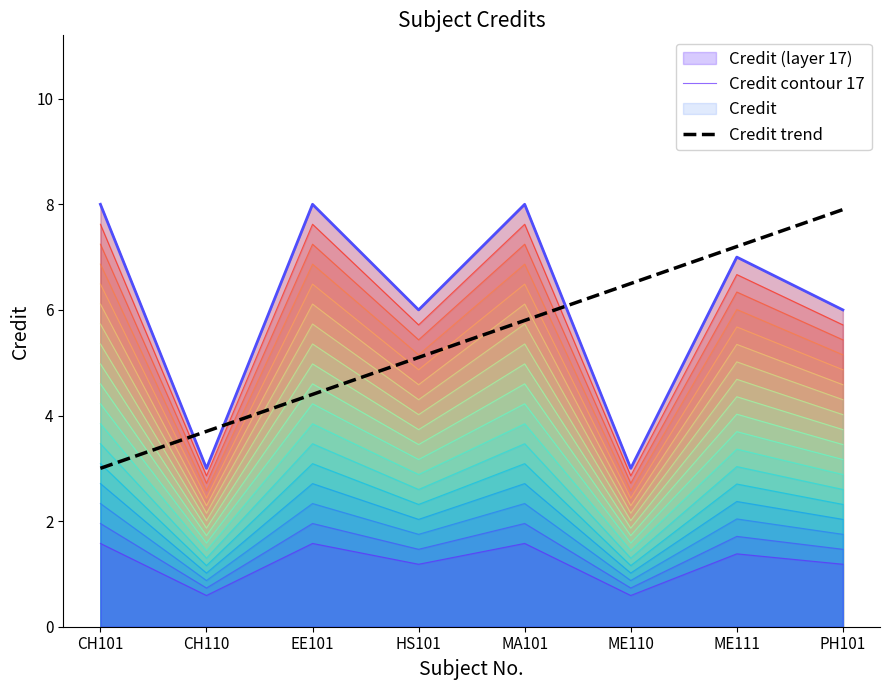

What is the difference between the second highest and minimum values in the Credit trend series?

4.2